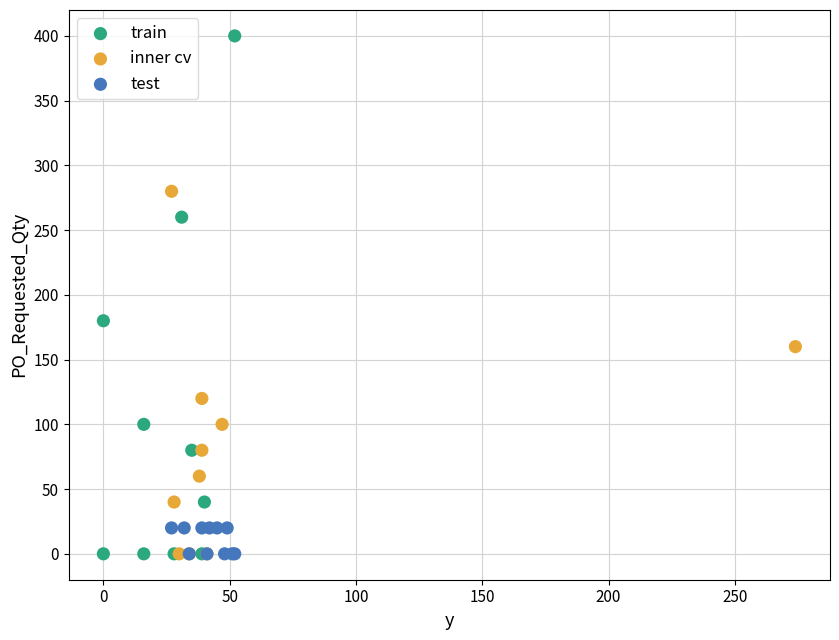

Which series has the largest Y range (max minus min)?

train